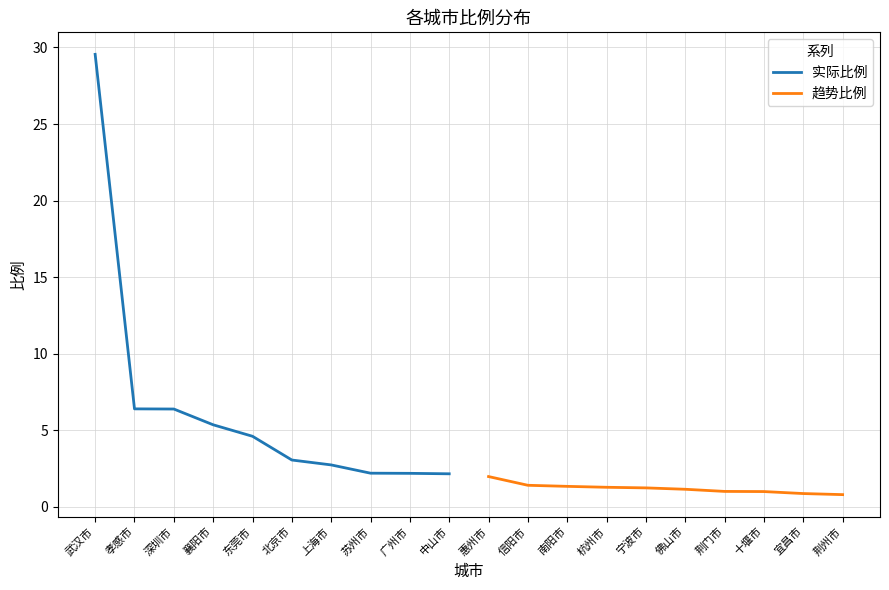

What value does the 趋势比例 series have at 宜昌市?

0.9